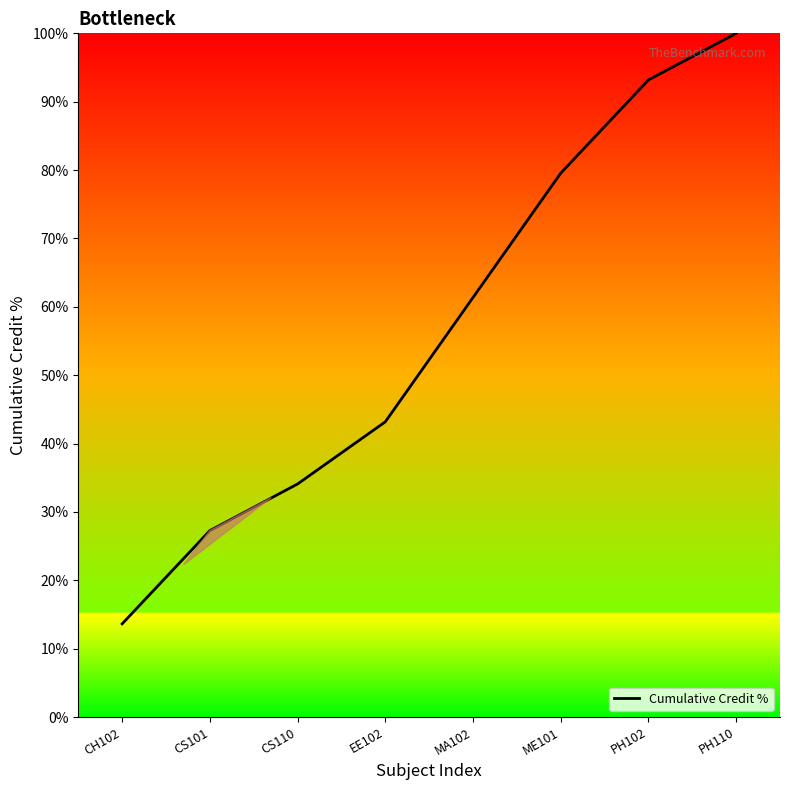

How many distinct data groups are displayed?

1